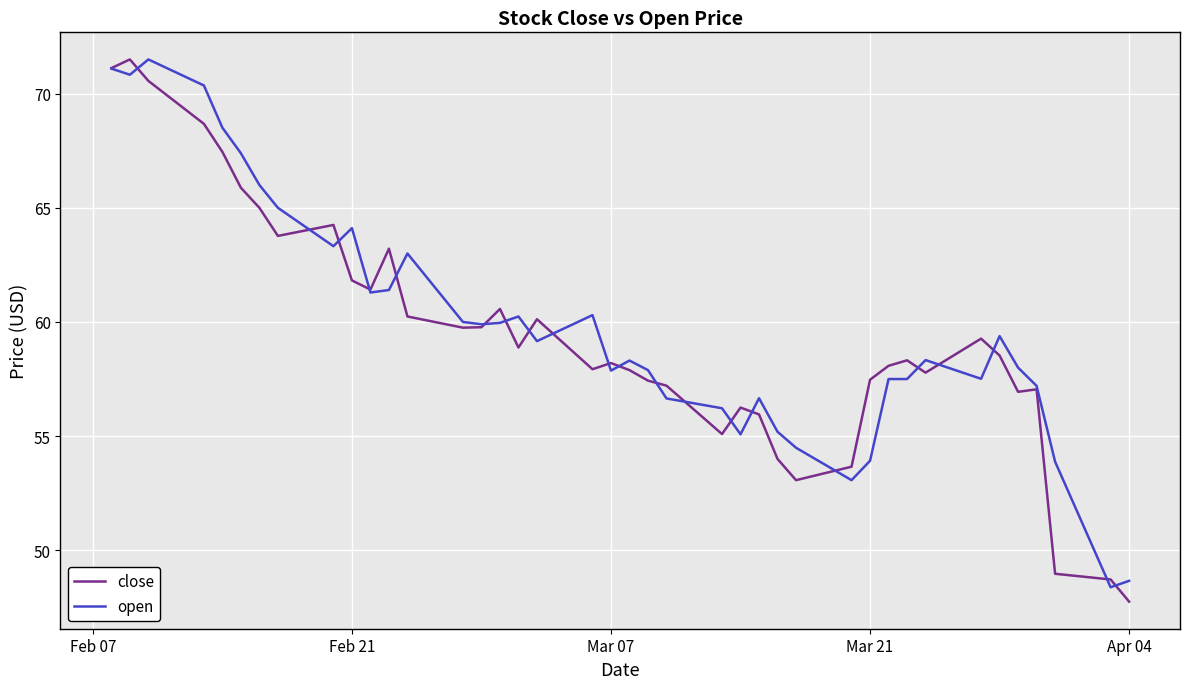

What is the lowest value of the close series?

47.8